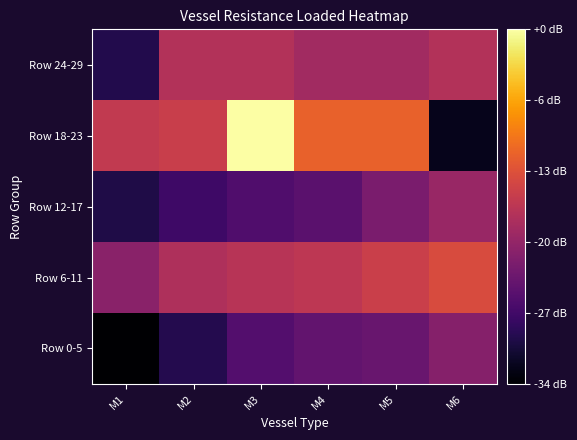

At M1, list the series in order from smallest to largest.

Row 0-5, Row 12-17, Row 24-29, Row 6-11, Row 18-23